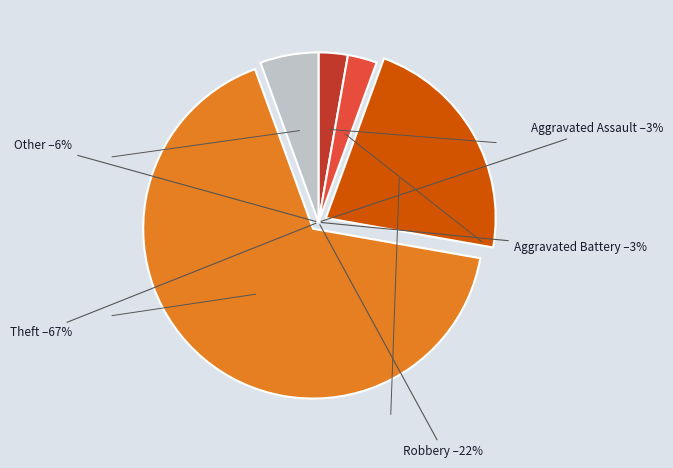

Is it true that Robbery is 35% of the pie?

False